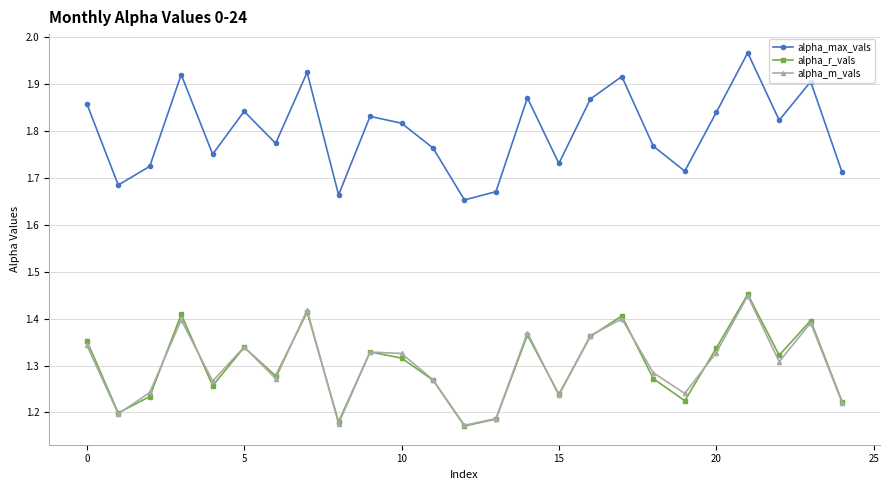

True or false: alpha_m_vals and alpha_max_vals cross at least once.

False